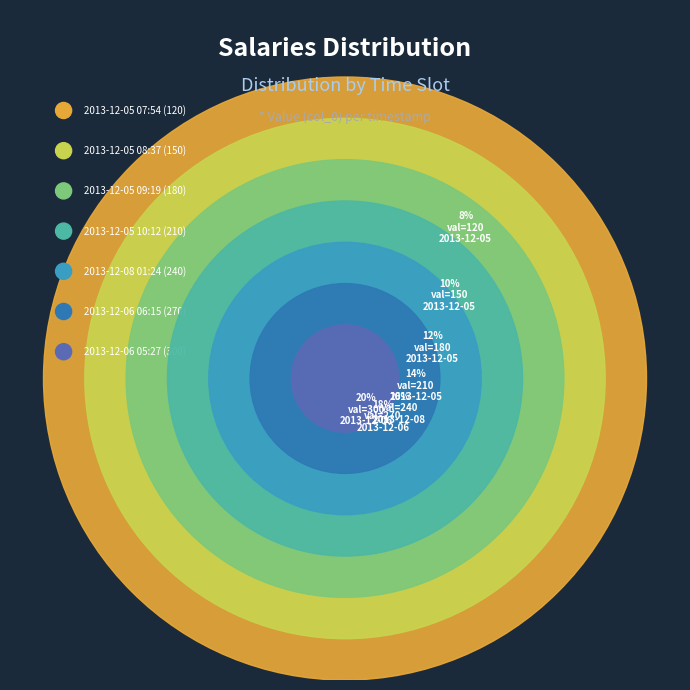

To the nearest percent, what is the average slice percentage?

14%